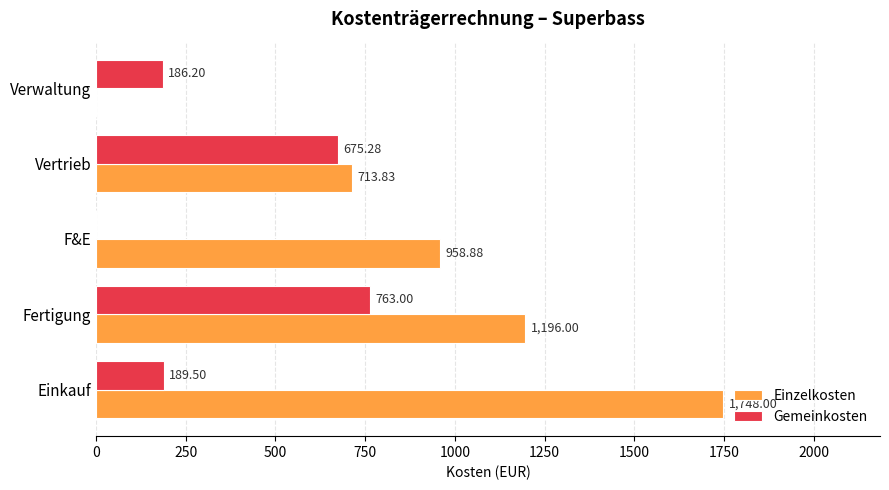

Which series changed the most between F&E and Verwaltung?

Einzelkosten